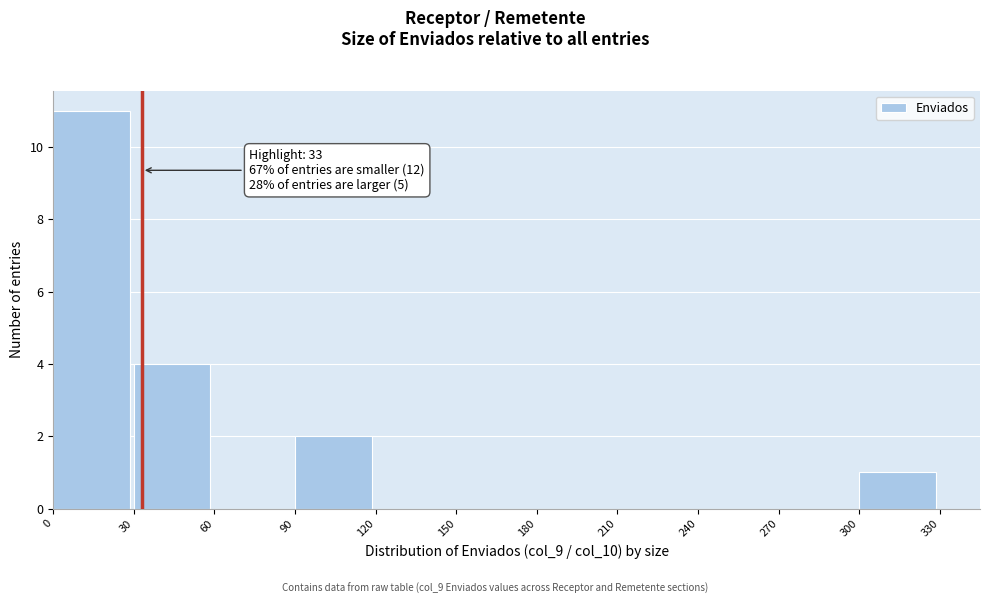

Over which range of the x-axis is the bar tallest?

0 to 30